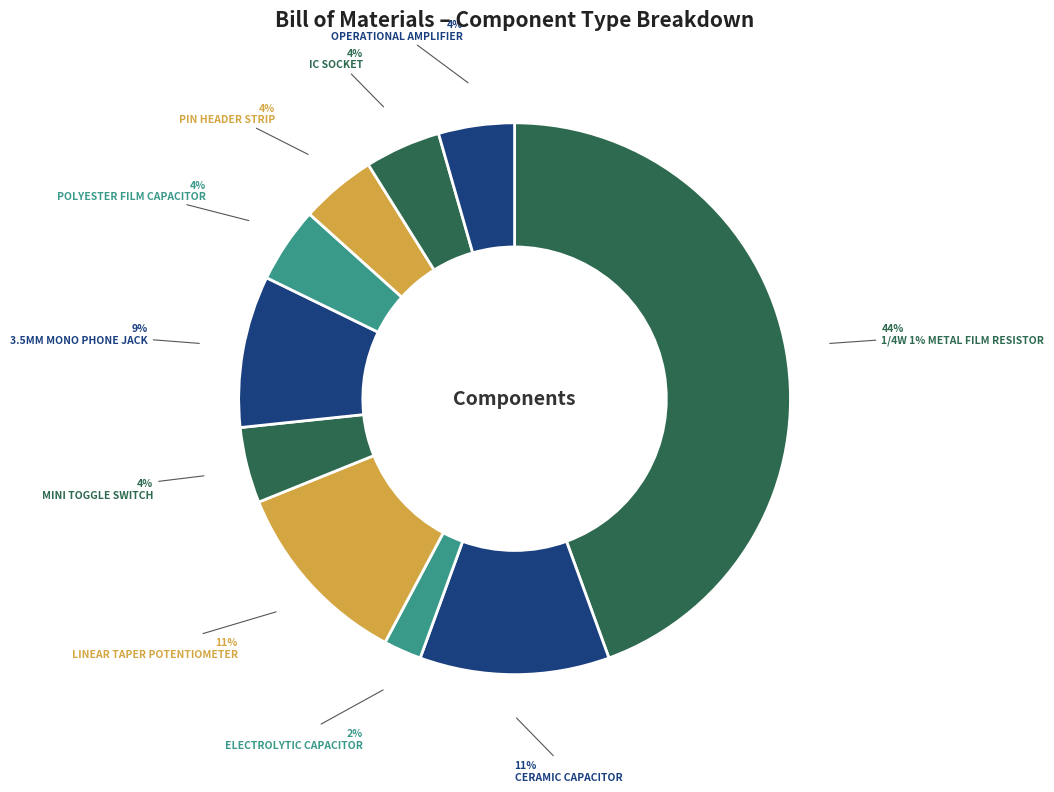

What percentage is the POLYESTER FILM CAPACITOR slice, to the nearest percent?

4%